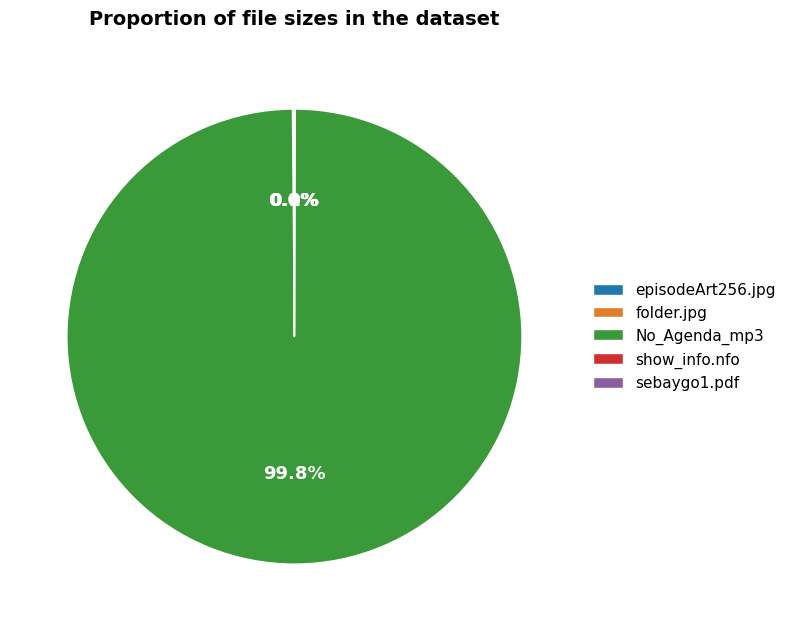

Which slice is the largest?

No_Agenda_mp3